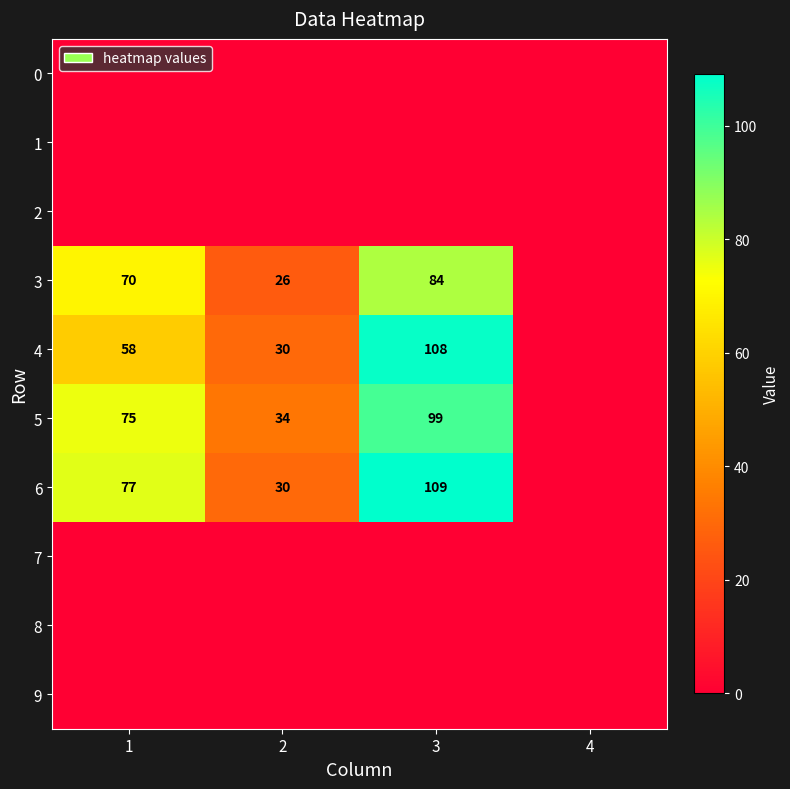

At how many categories does at least one series exceed 108?

1